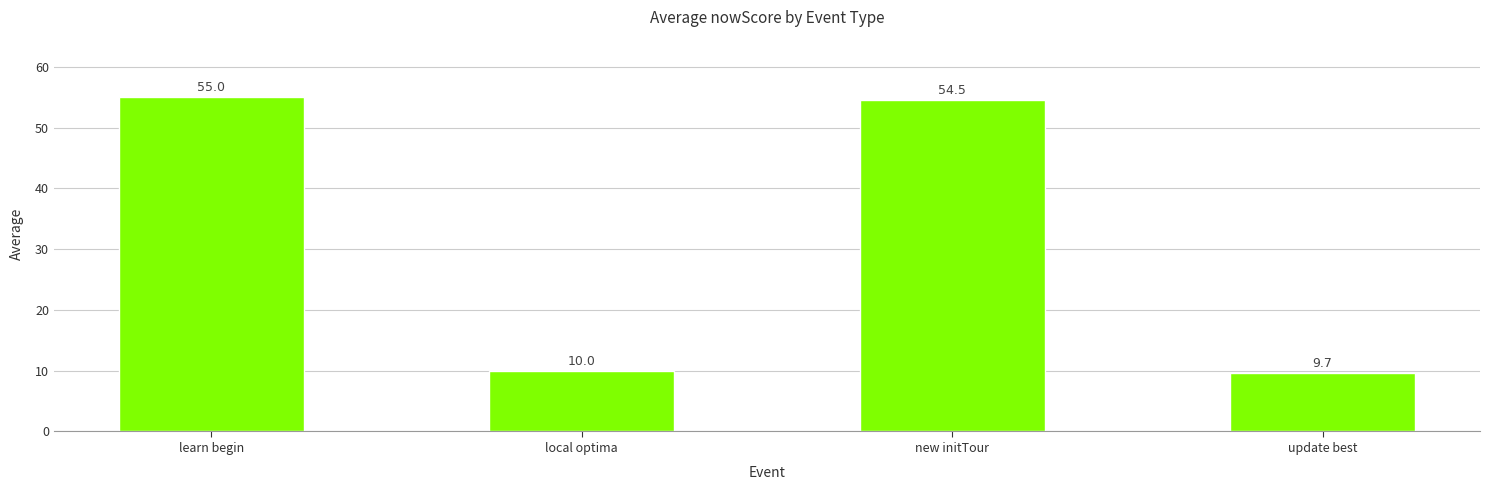

What is the label of the 3rd bar from the left?

new initTour